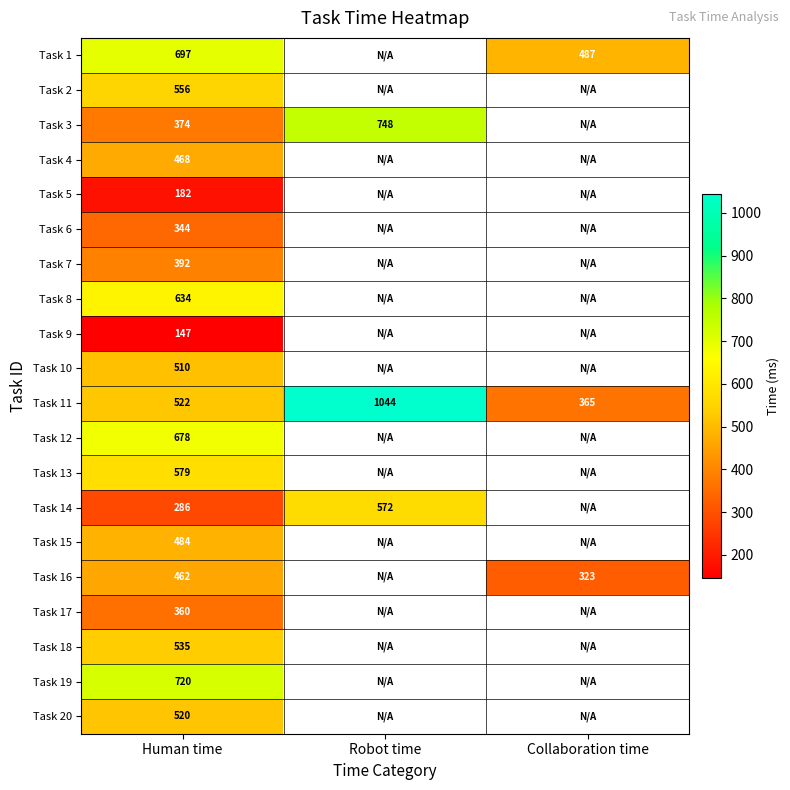

At which label is Task 11 closest to 704?

Human time